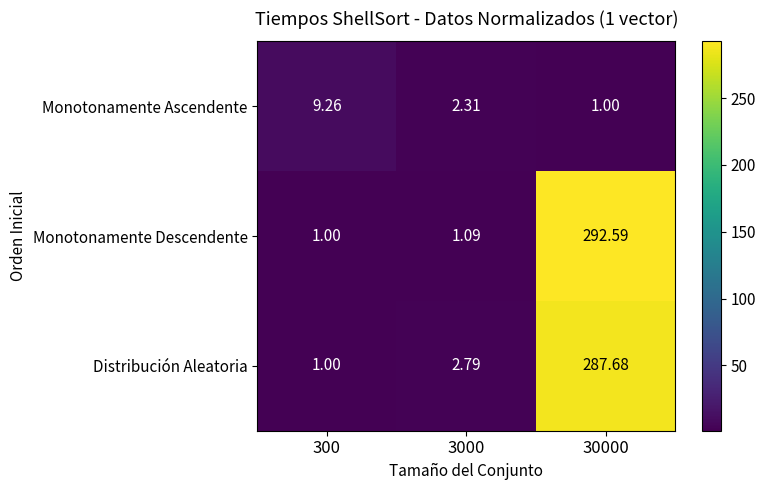

Is the value of Monotonamente Ascendente at 30000 greater than the value of Monotonamente Descendente at 30000?

No